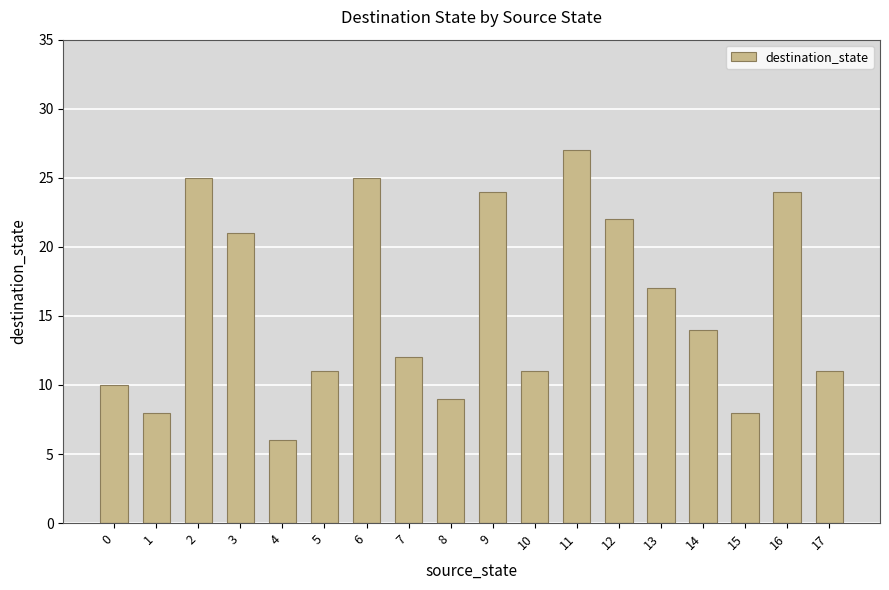

Where is the data nearest to the value 16?

13